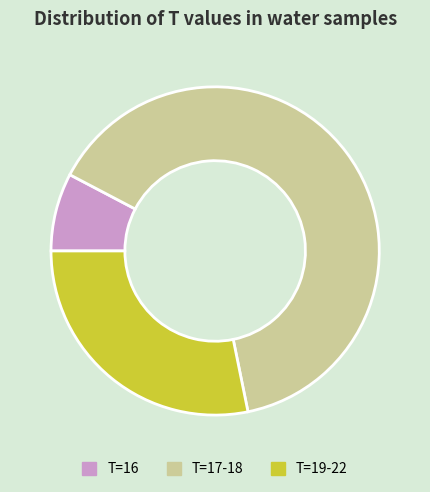

Is T=16 the majority of the pie?

No